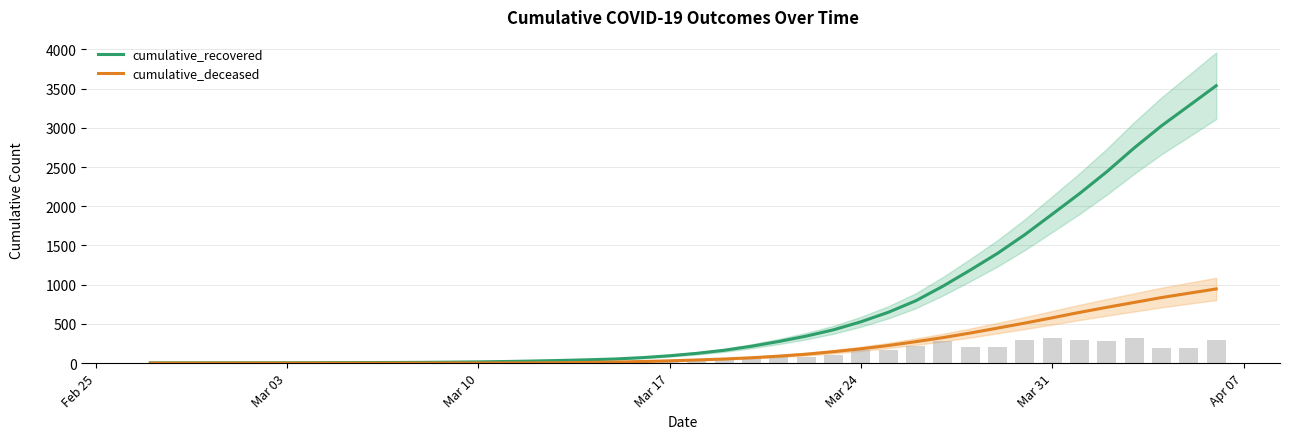

What are all the series names shown in the legend?

cumulative_recovered, cumulative_deceased